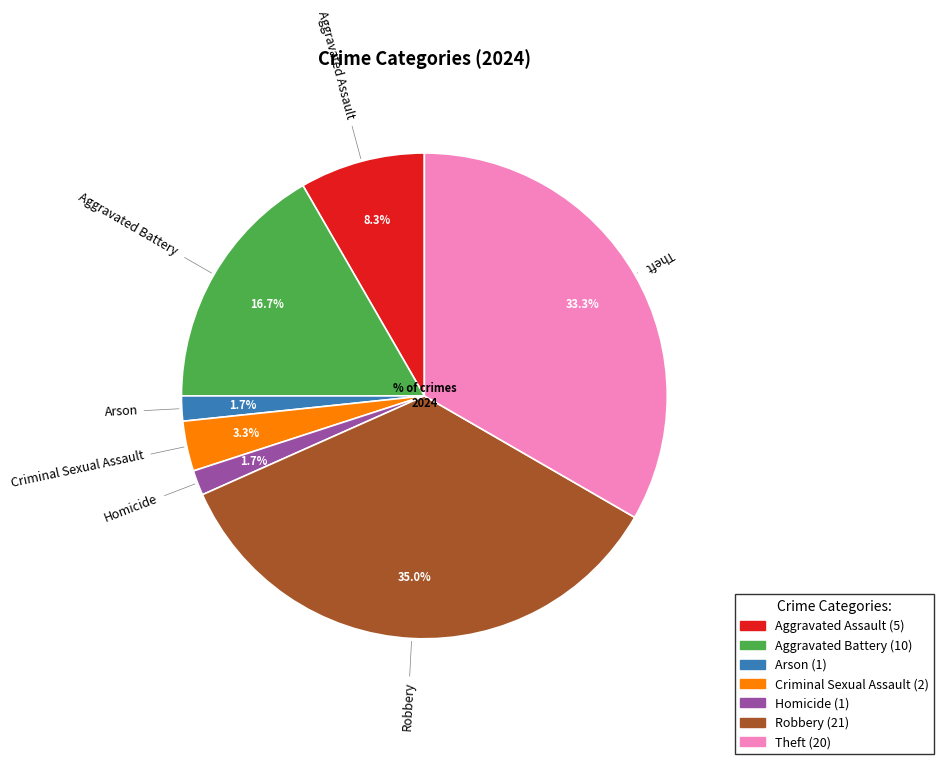

Approximately how many times larger is the value at Criminal Sexual Assault compared to Aggravated Assault?

0.4